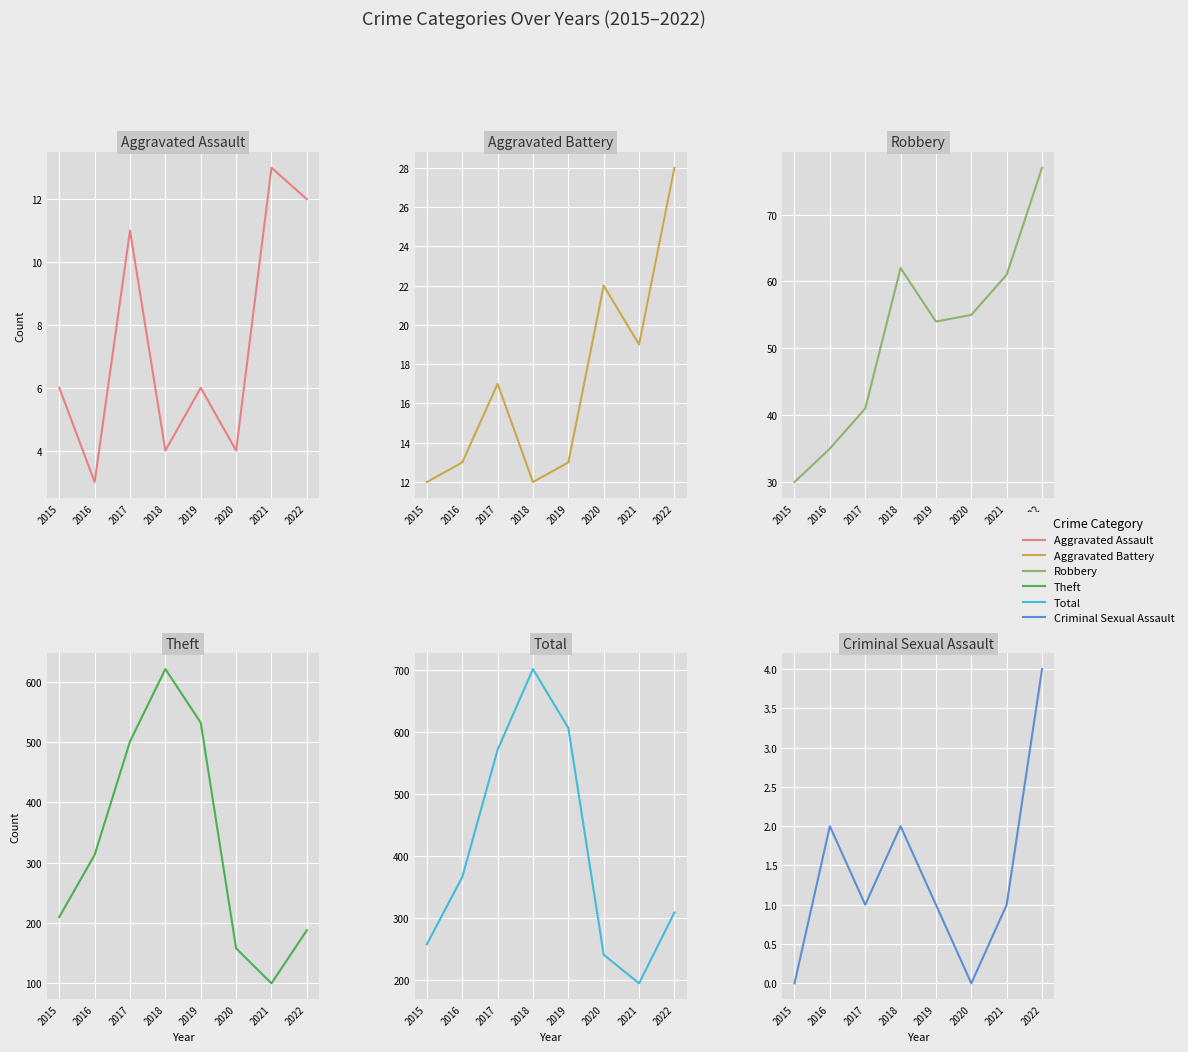

In Total, how many points are lower than both neighbors (excluding endpoints)?

1